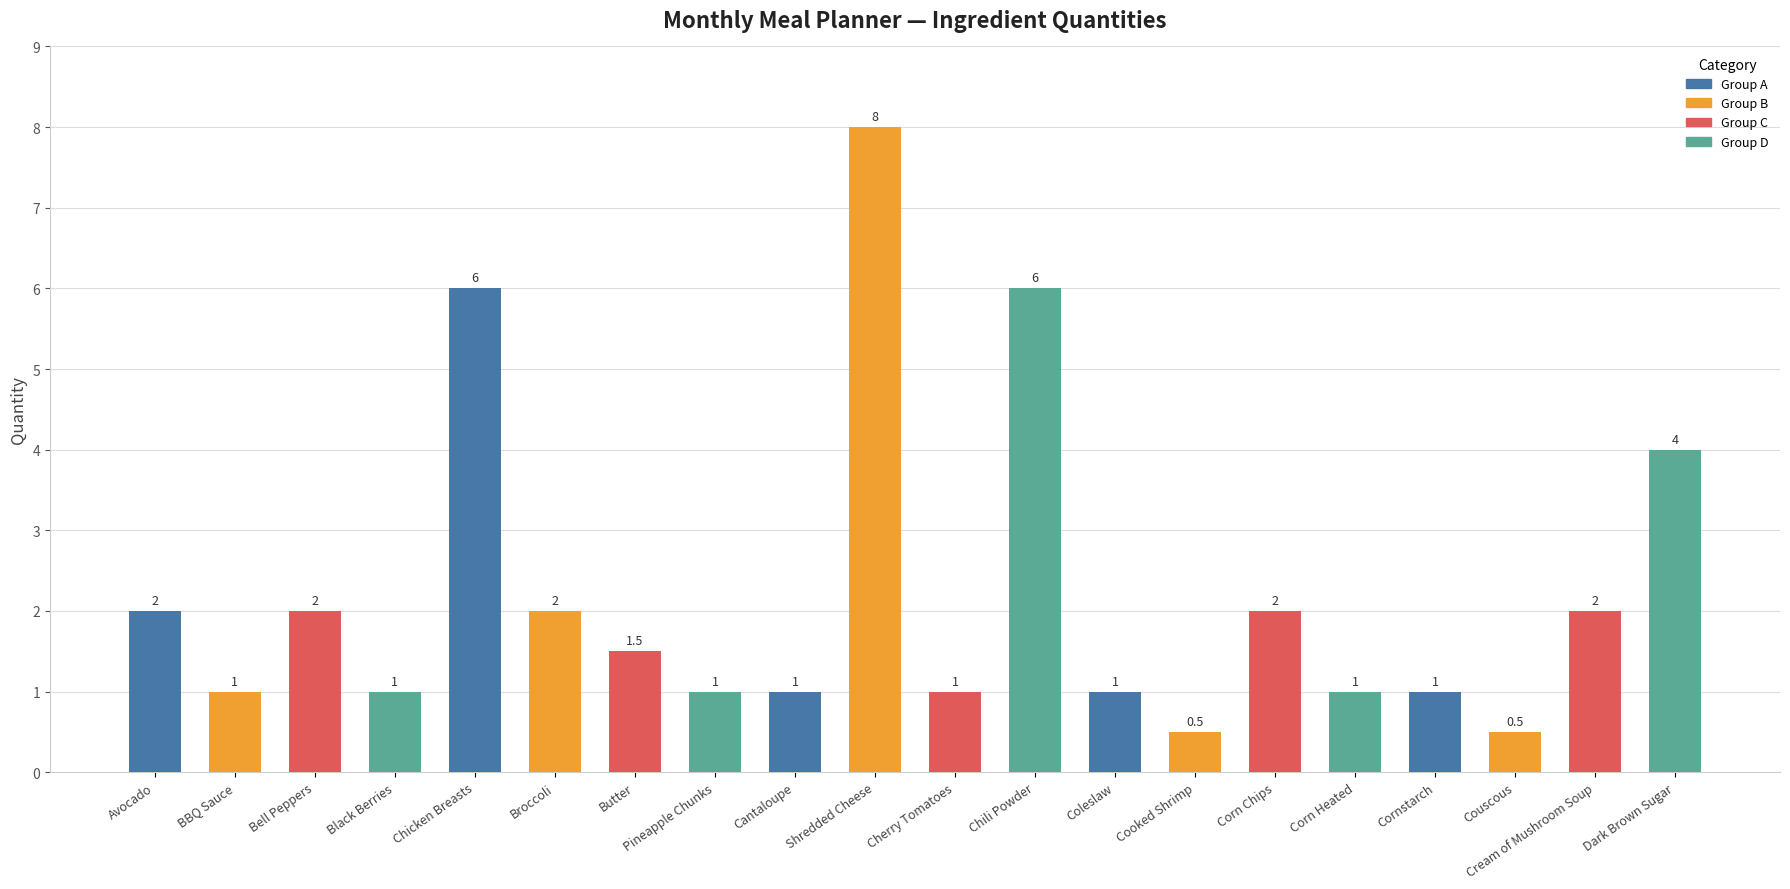

What is the label of the 1st bar from the right?

Dark Brown Sugar